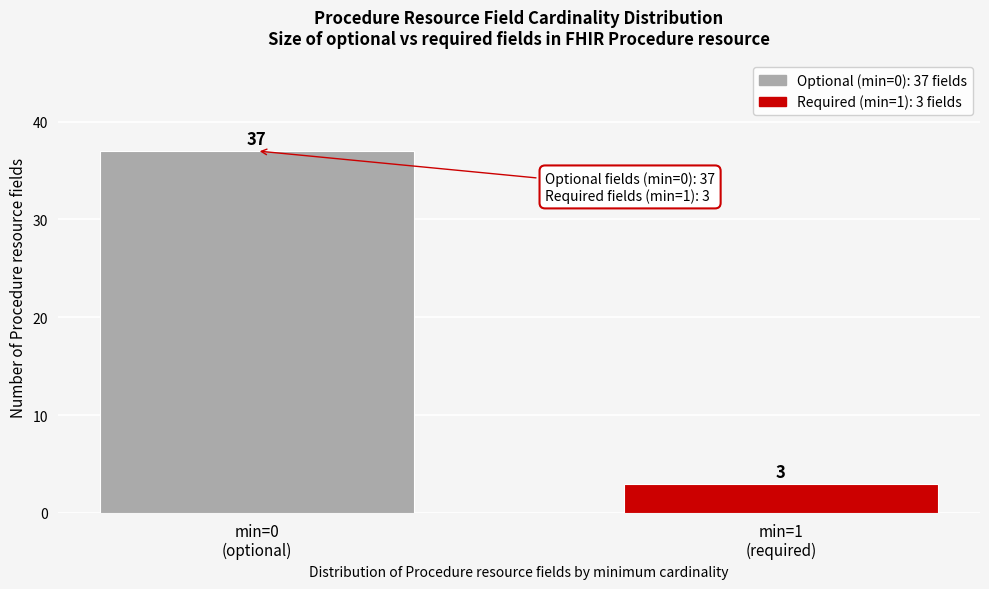

Reading left to right, extract all data points from this chart.

37	3